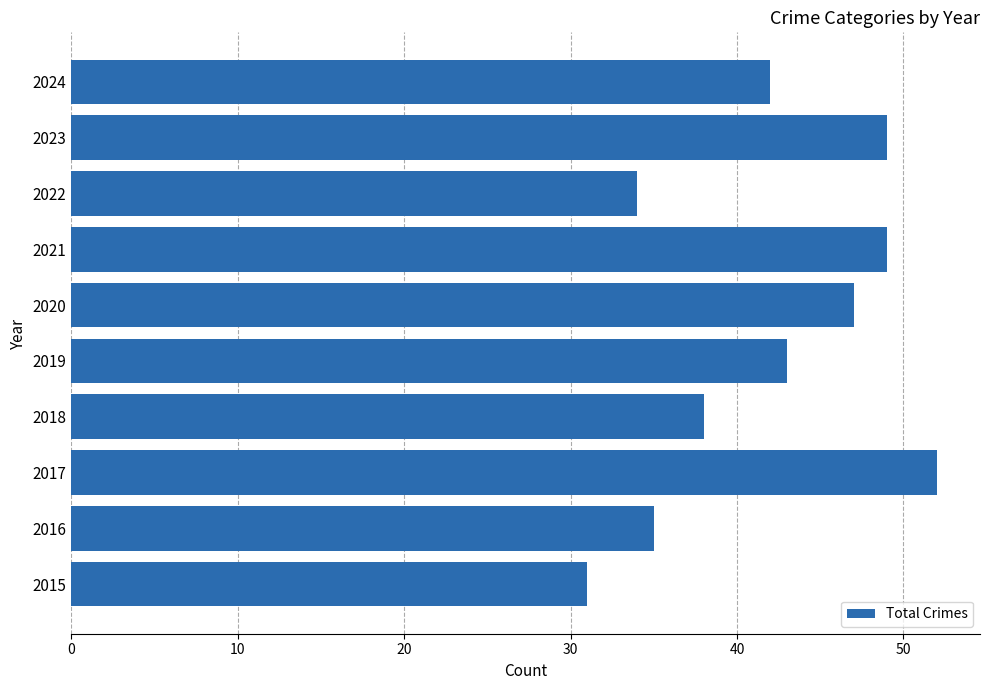

What is the difference between the maximum and minimum values?

21